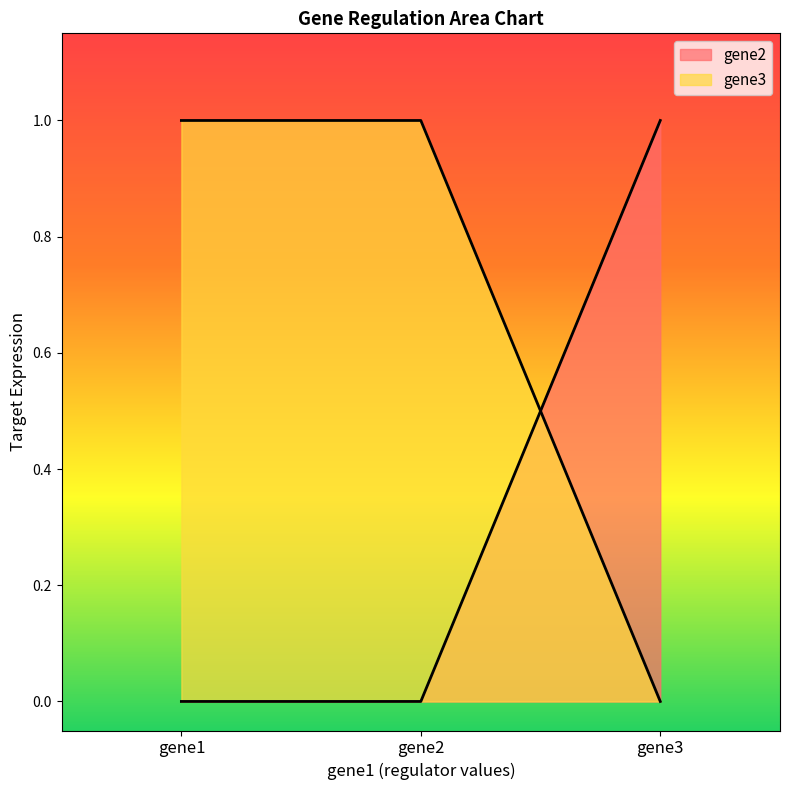

How many categories are shown in the chart?

3